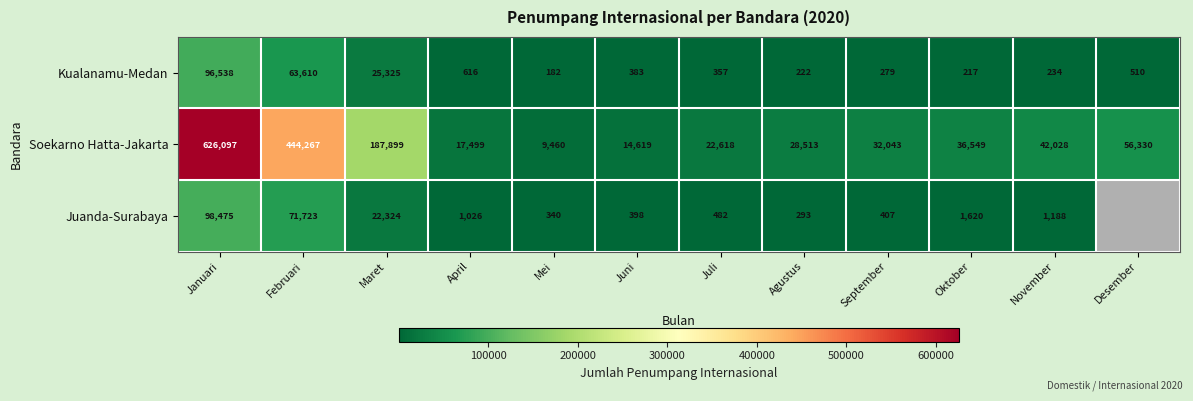

What is the difference between the maximum and minimum values in the Kualanamu-Medan series?

96356